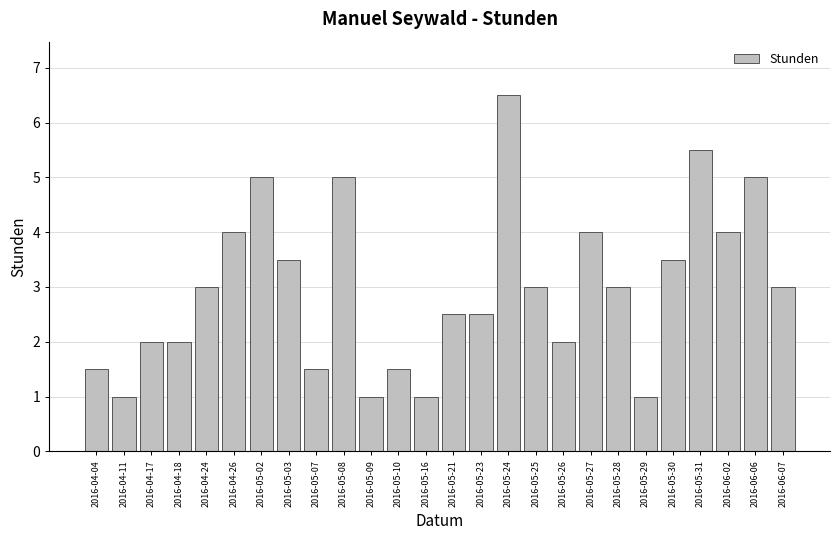

What is the maximum value shown in the chart?

6.5